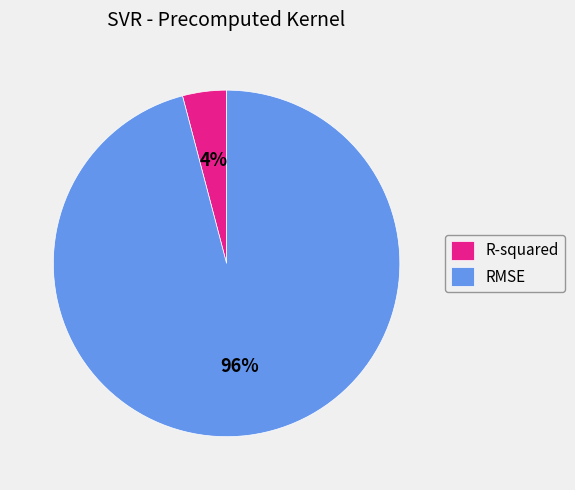

The RMSE slice represents 96% of the pie. True or false?

True